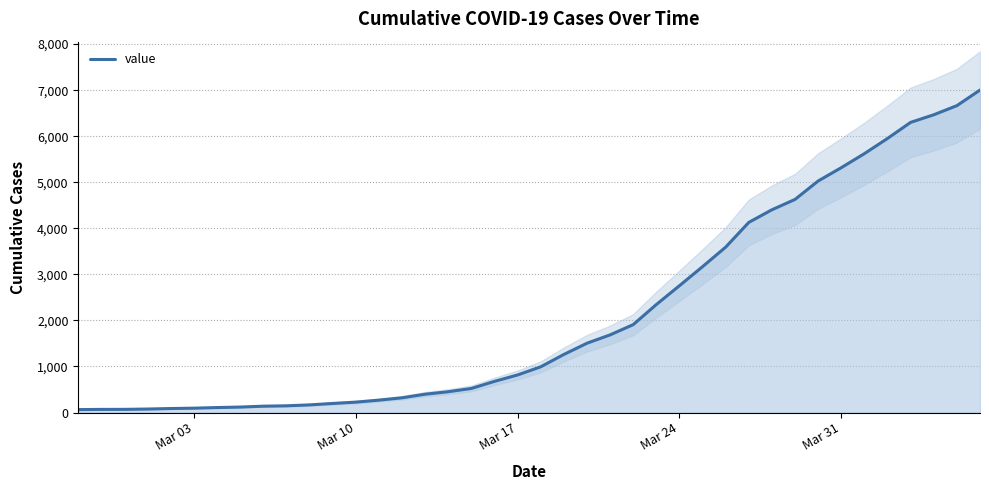

What is the maximum value for value?

7003